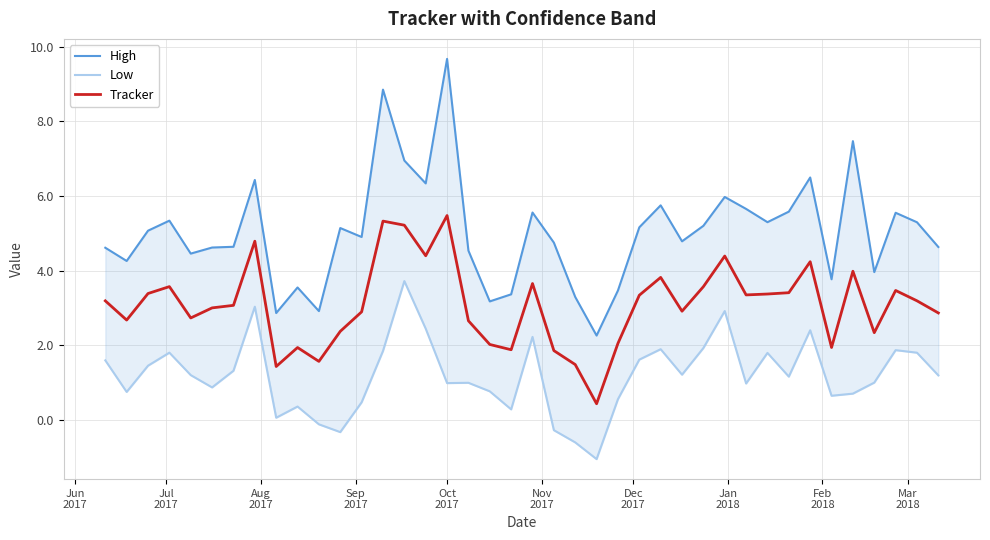

What is the maximum value for Tracker?

5.5